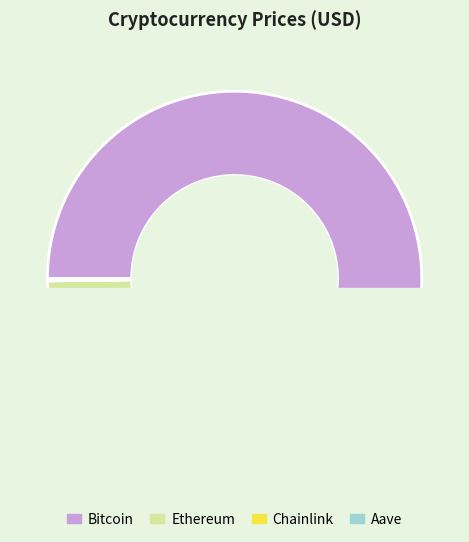

To the nearest percent, what percentage of the pie is Bitcoin?

96%